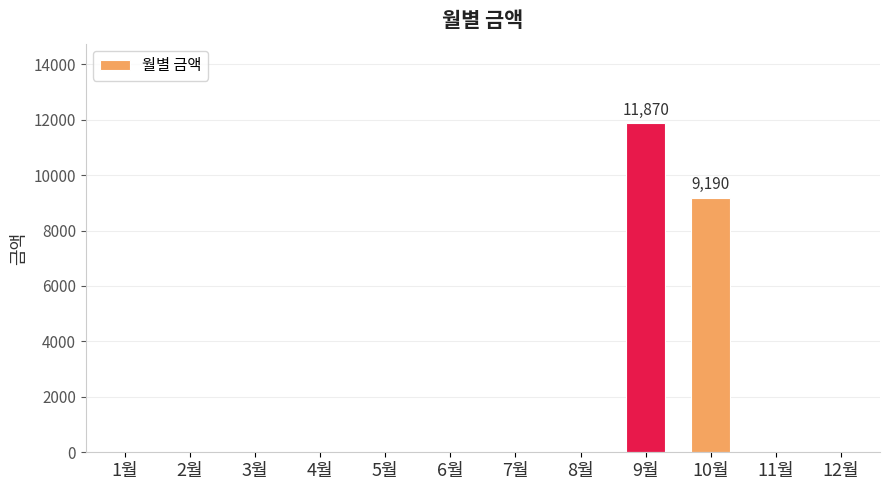

Reading left to right, what are all the values shown in this chart?

0	0	0	0	0	0	0	0	11870	9190	0	0